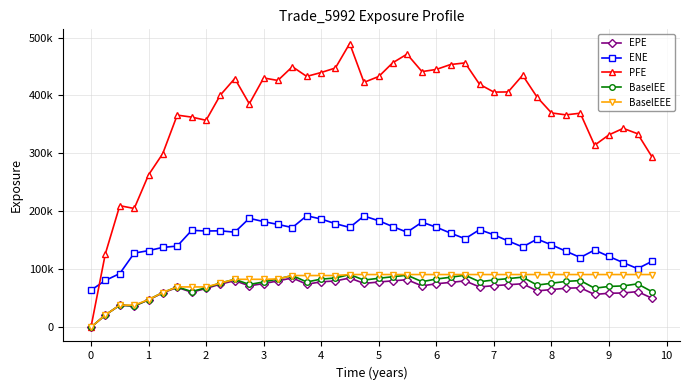

What is the difference between the maximum and minimum values in the ENE series?

128455.5